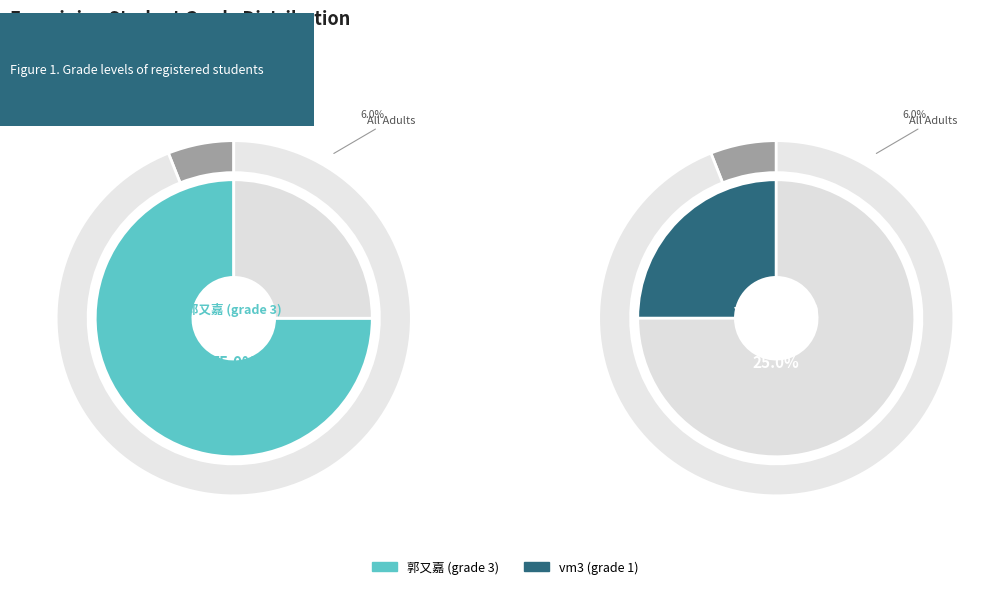

Is the sum of vm3 (grade 1) and 郭又嘉 (grade 3) greater than half?

Yes